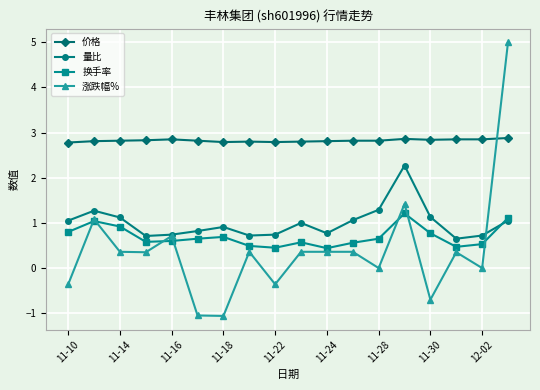

True or false: 涨跌幅% has more than 2 interior local peaks.

True